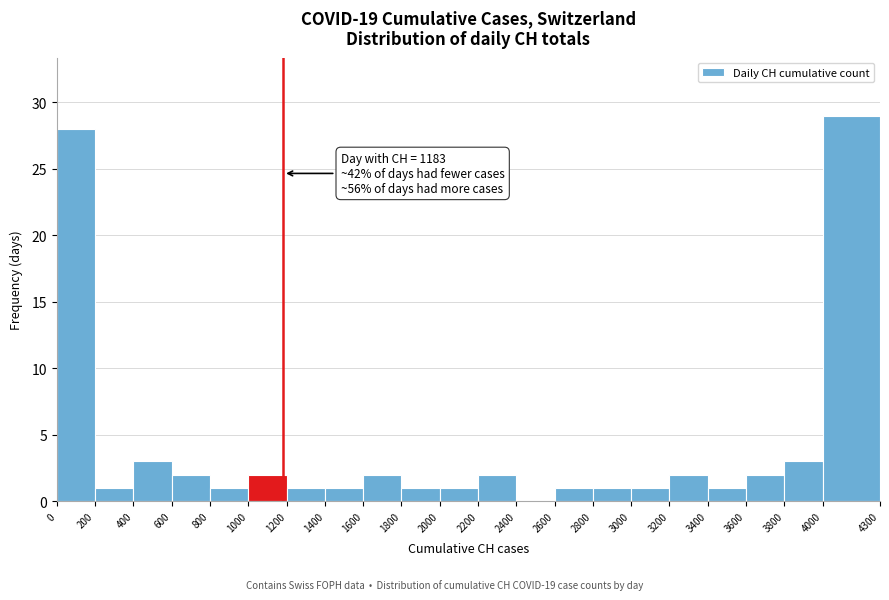

Which range on the x-axis has the tallest bar?

4000 to 4300